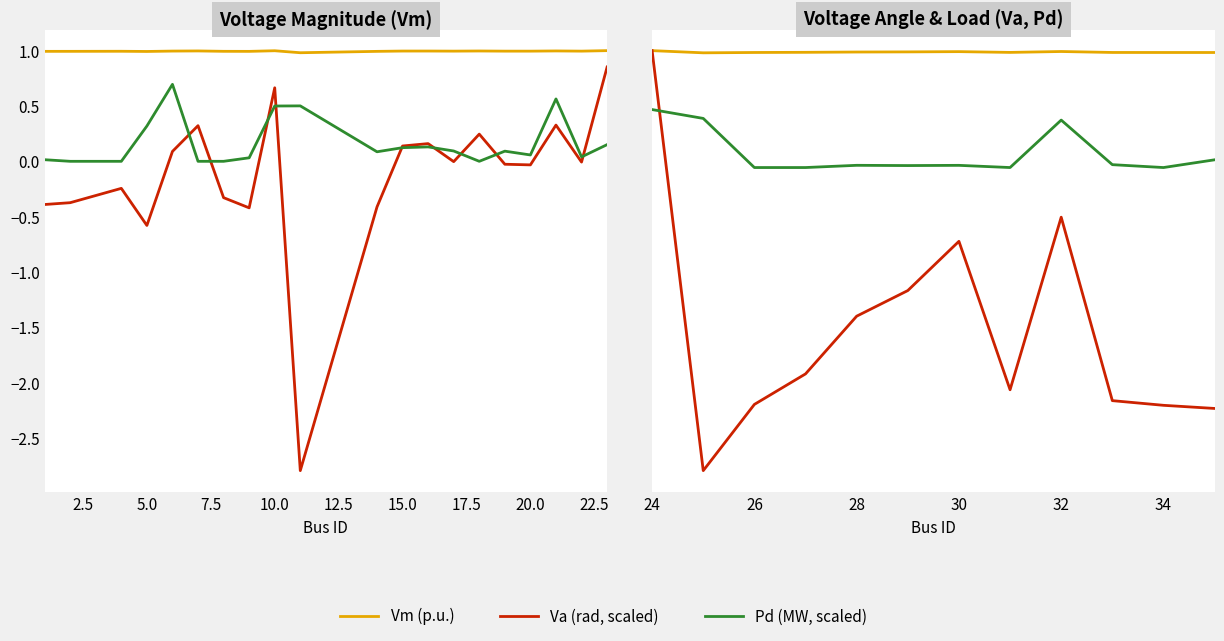

In Vm (p.u.), how many points are higher than both neighbors (excluding endpoints)?

2